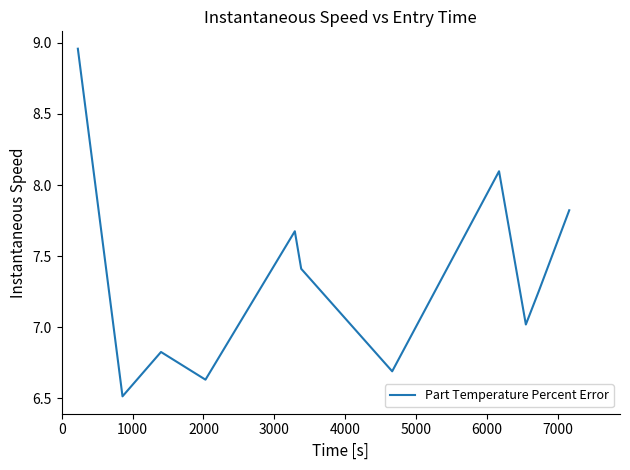

What is the difference between the maximum and minimum values?

2.4